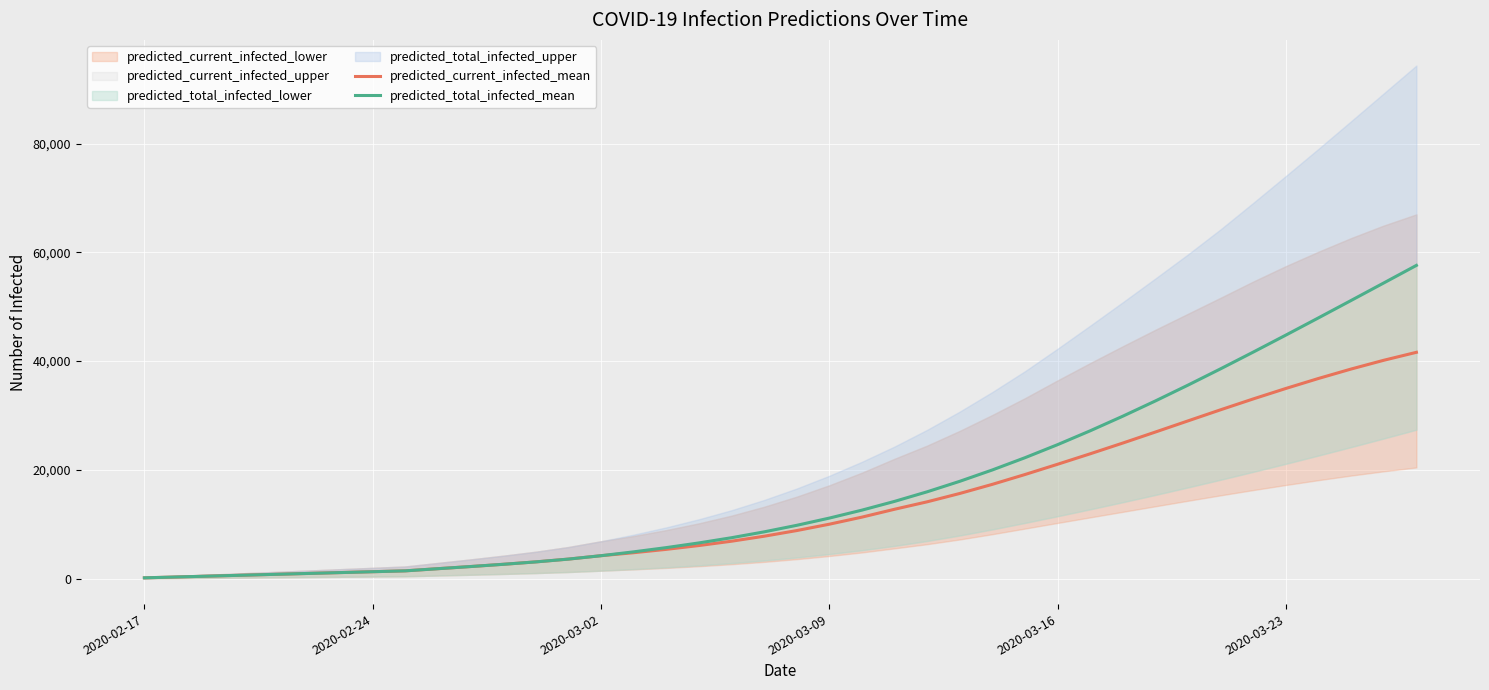

How many data points in predicted_total_infected_mean are less than 9814?

20